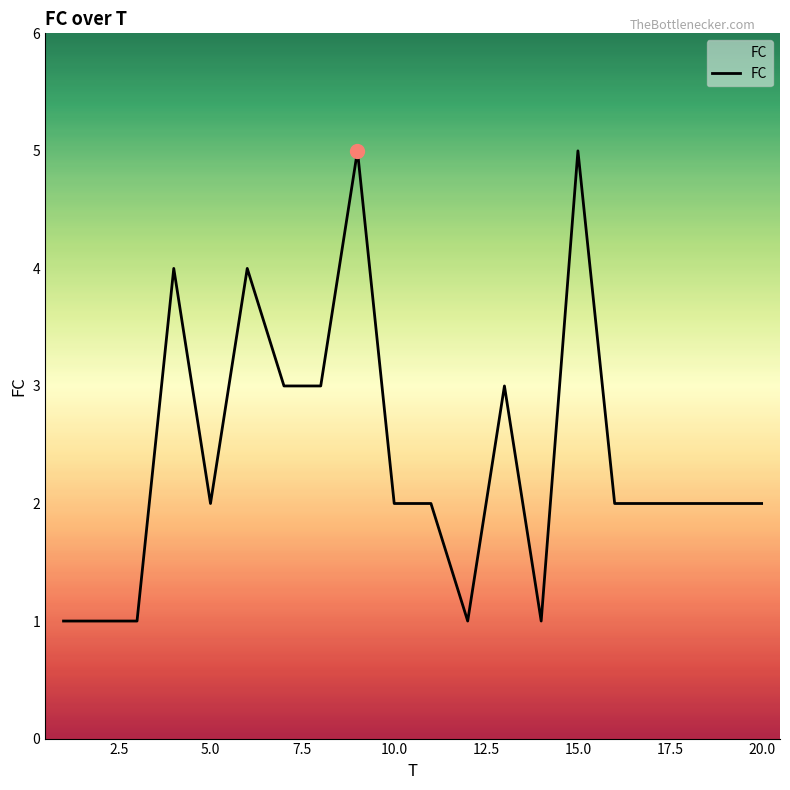

What is the difference between the maximum and minimum values?

4